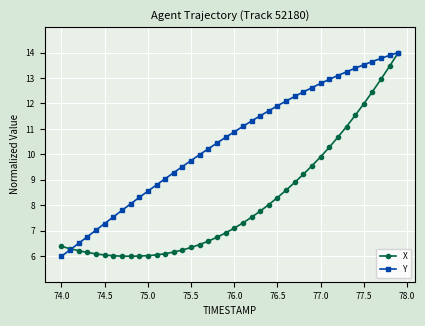

What is the smallest value displayed?

6.0